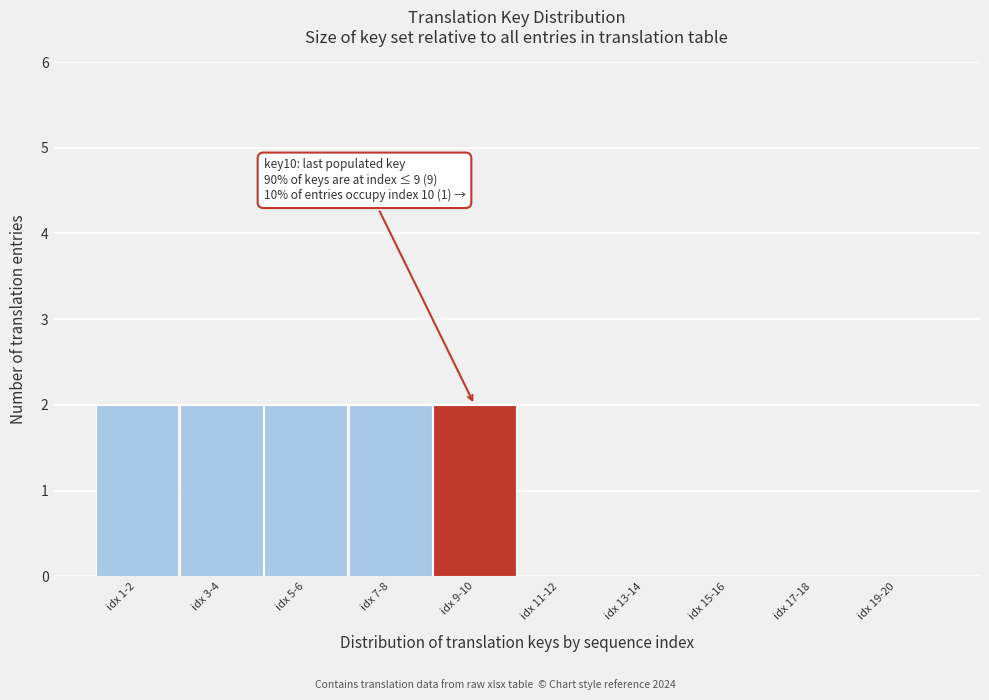

Reading left to right, list all the values displayed in this chart.

idx 1-2=2	idx 3-4=2	idx 5-6=2	idx 7-8=2	idx 9-10=2	idx 11-12=0	idx 13-14=0	idx 15-16=0	idx 17-18=0	idx 19-20=0